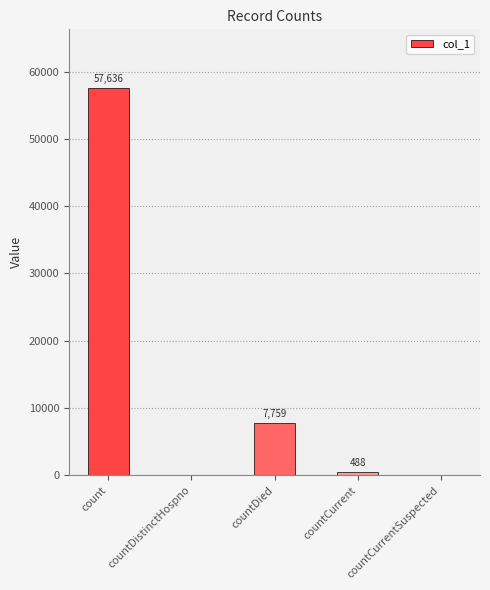

Reading left to right, list all the values displayed in this chart.

count=57636	countDistinctHospno=0	countDied=7759	countCurrent=488	countCurrentSuspected=0